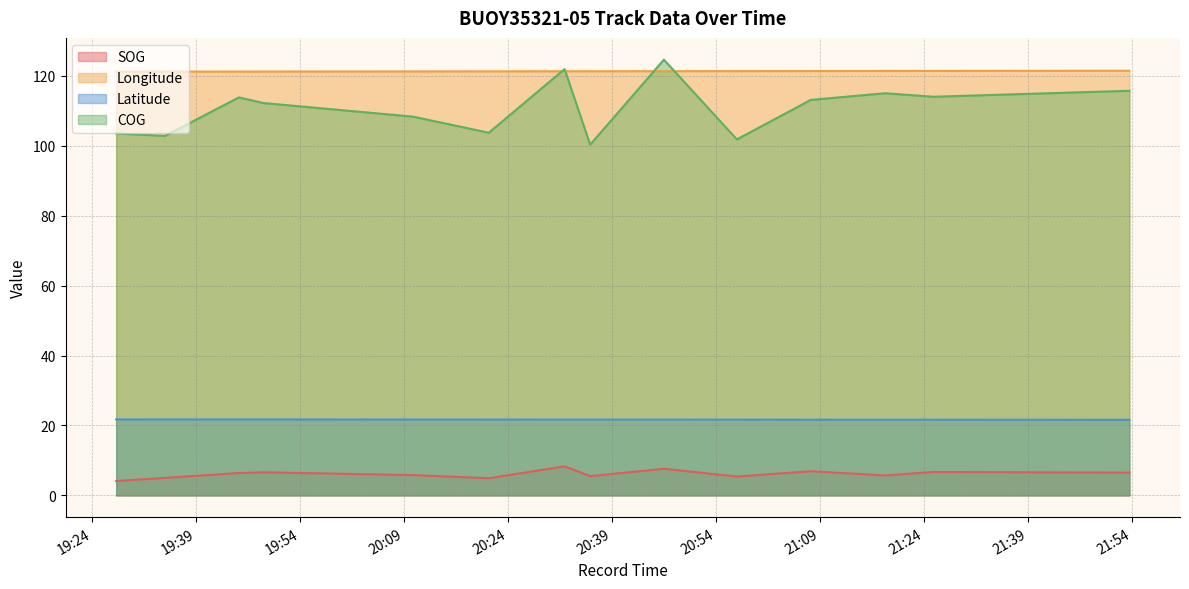

Count the number of categories in the chart.

14